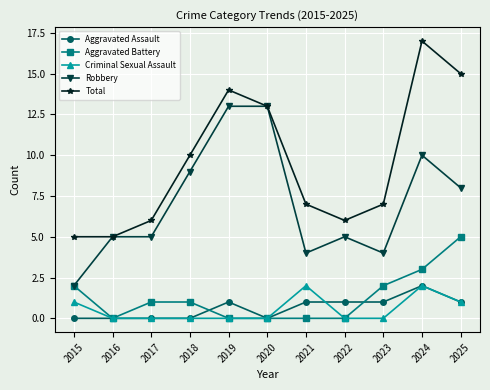

Is it true that Aggravated Assault equals 0 at 2015?

True